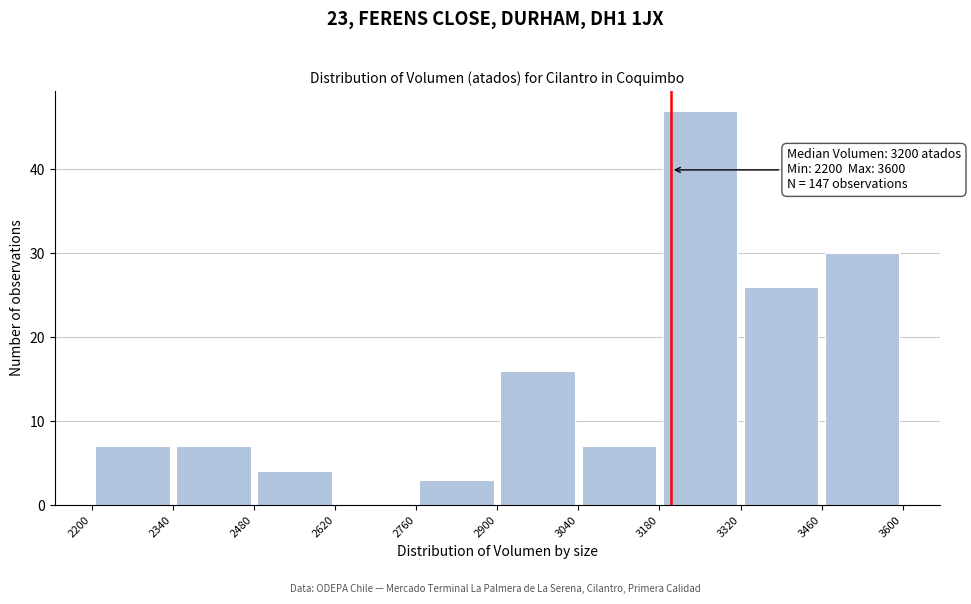

Which range on the x-axis has the tallest bar?

3180 to 3320